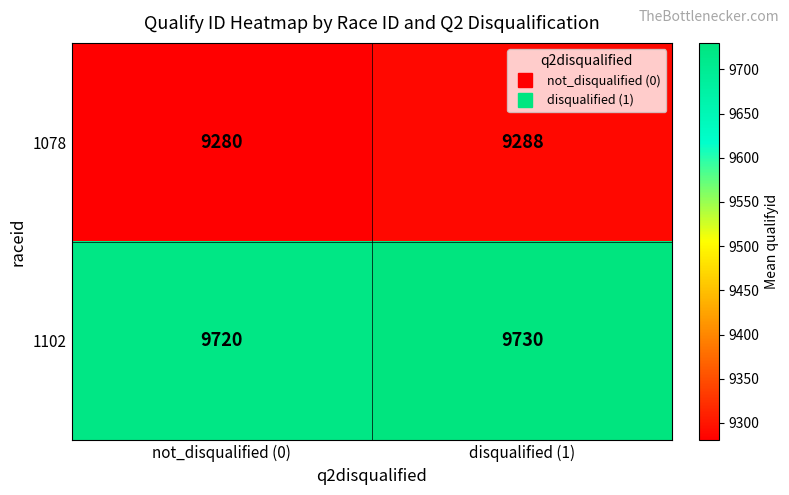

Reading right to left, list all the values displayed in this chart.

1078: disqualified (1)=9288	not_disqualified (0)=9280
1102: disqualified (1)=9730	not_disqualified (0)=9720